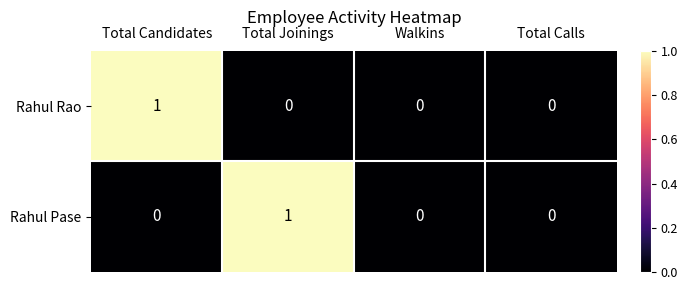

Count the Rahul Pase values in the range 0 to 1.

4